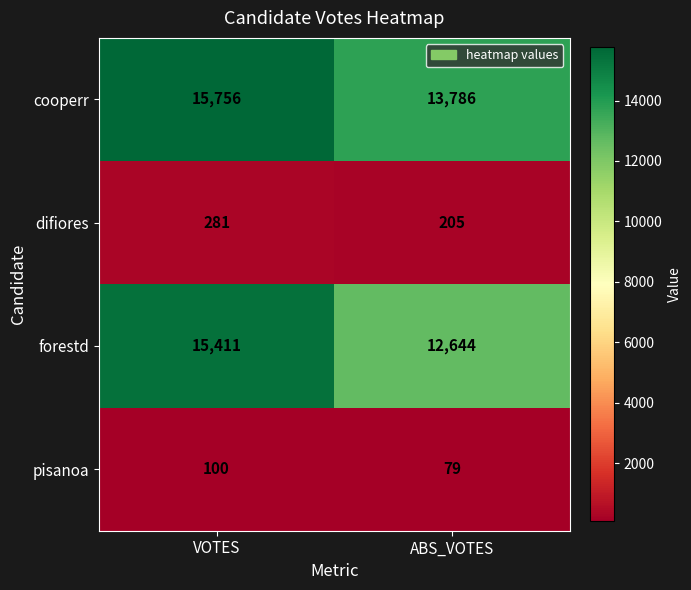

What is the total value across all series at VOTES?

31548